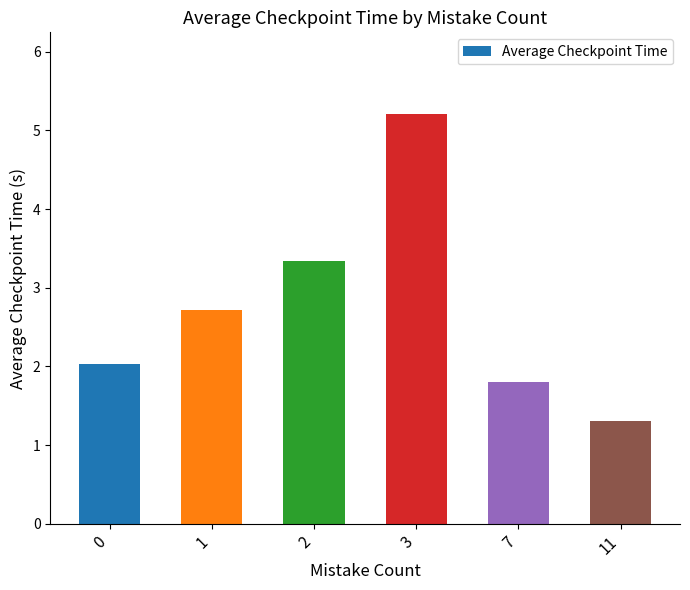

Are the bars grouped side by side (vs. stacked)?

No